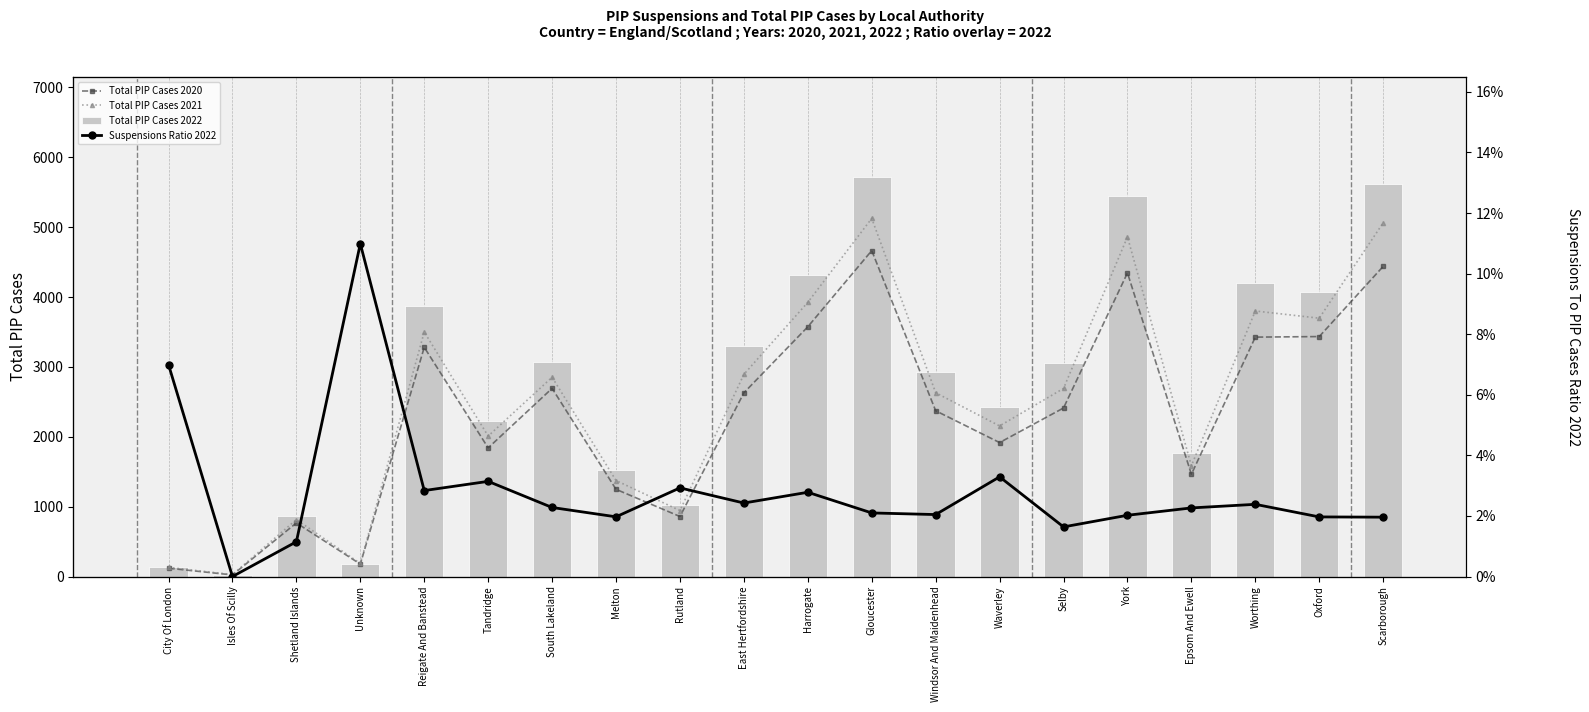

What is the difference between the maximum and minimum values in the Total PIP Cases 2020 series?

4641.0